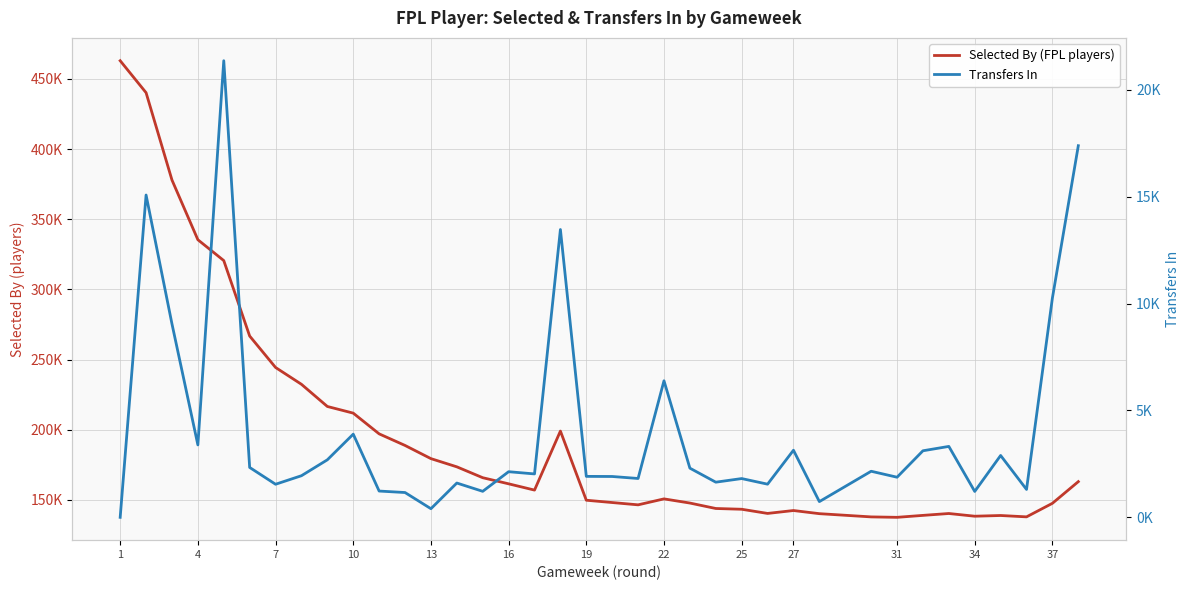

What is the lowest value of the Selected By (FPL players) series?

137544